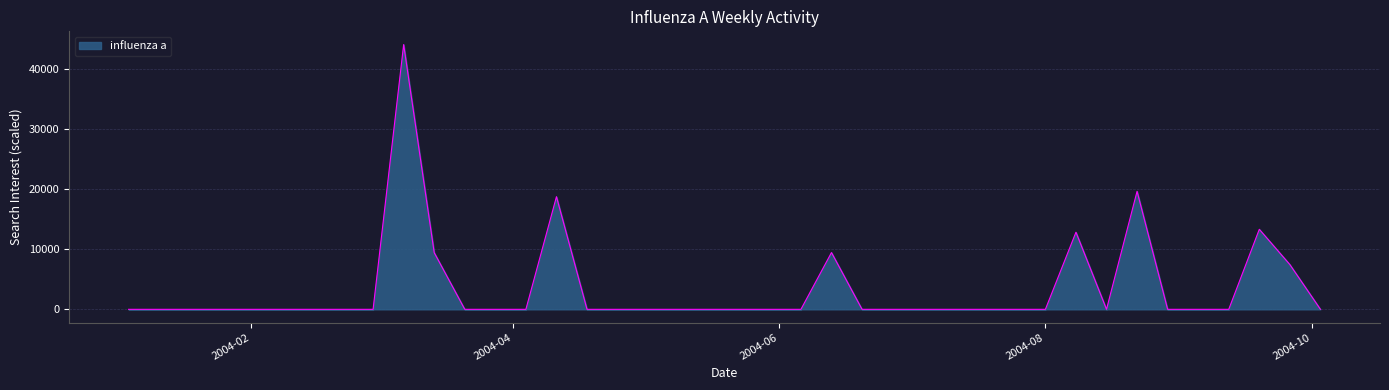

What is the sum of all values?

134641.8